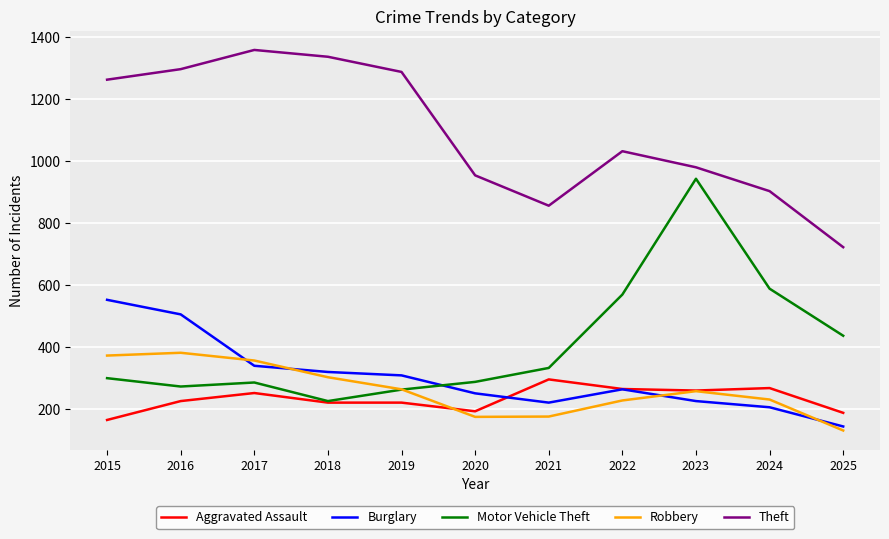

What is the total value across all series at 2021?

1878